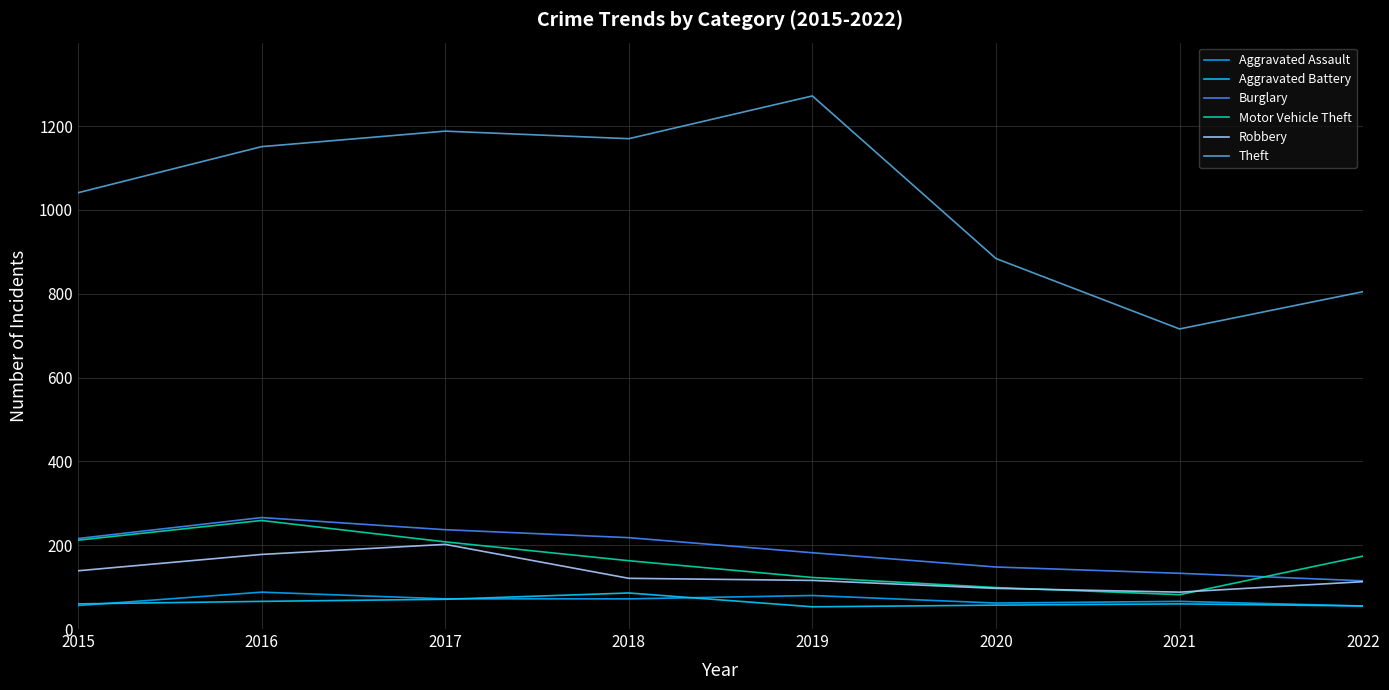

At which label is Aggravated Assault closest to 71?

2017